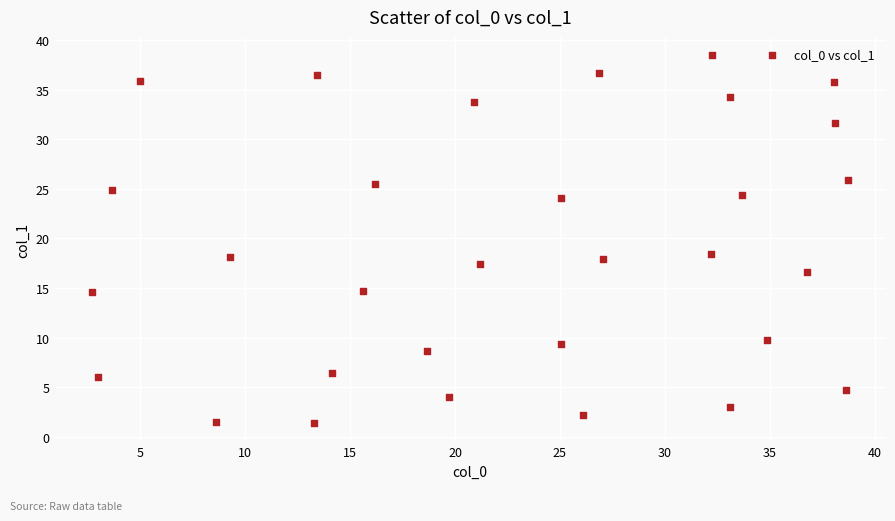

What is the range of Y values (max minus min)?

37.1